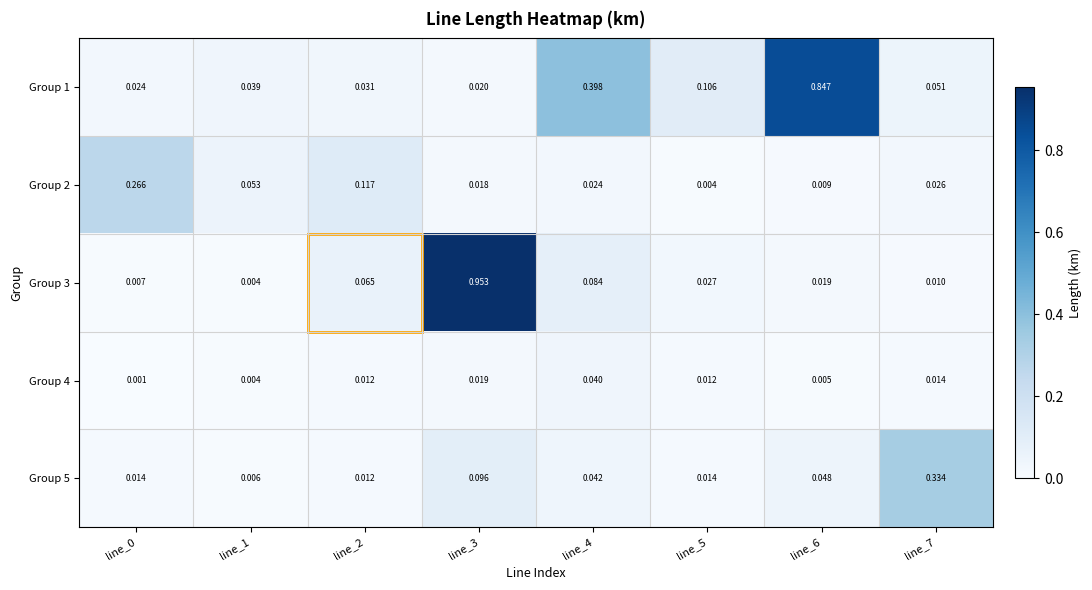

Is the value of Group 4 at line_7 greater than the value of Group 5 at line_2?

Yes